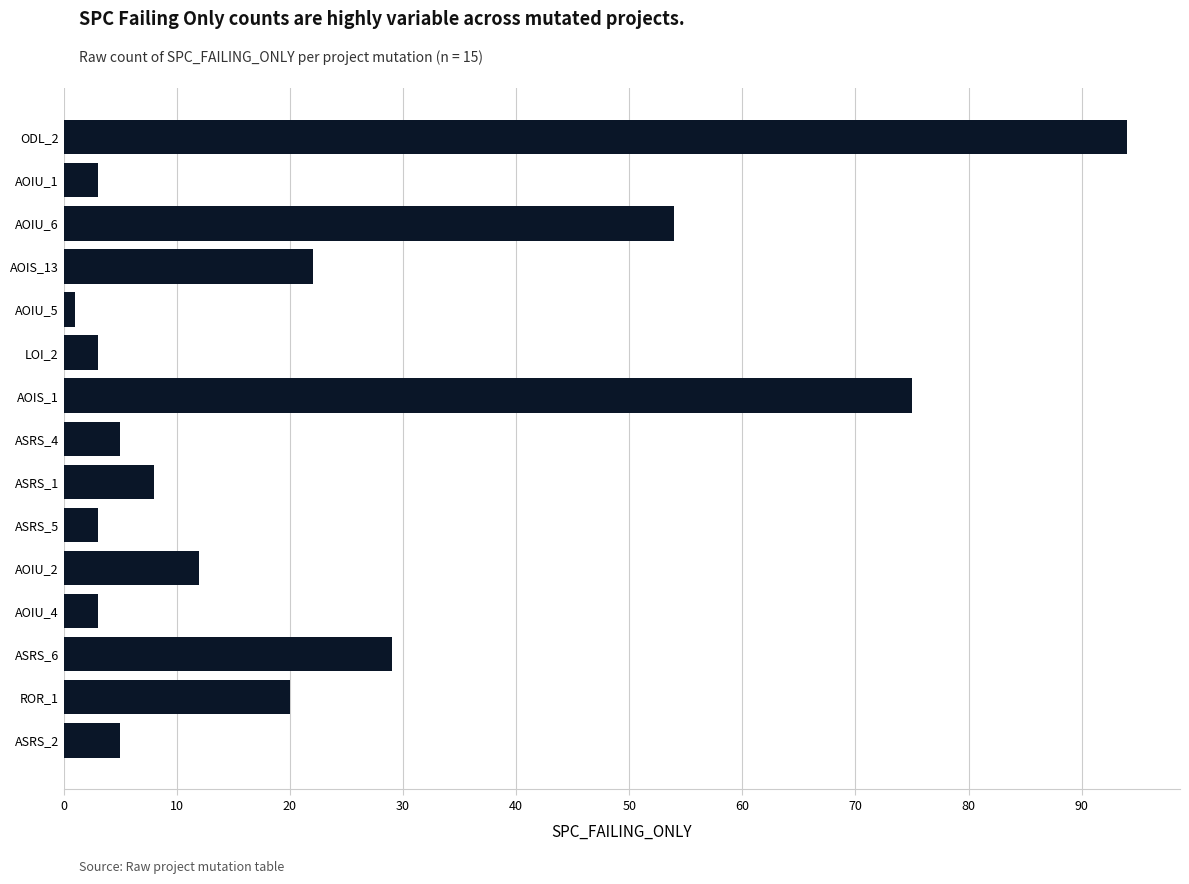

What is the change in value from AOIS_1 to AOIU_1?

-72